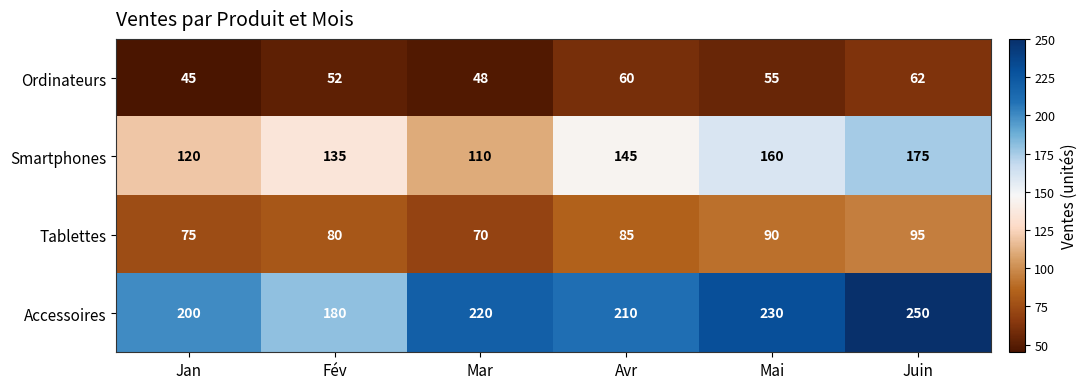

Count the Accessoires values in the range 200 to 230.

4